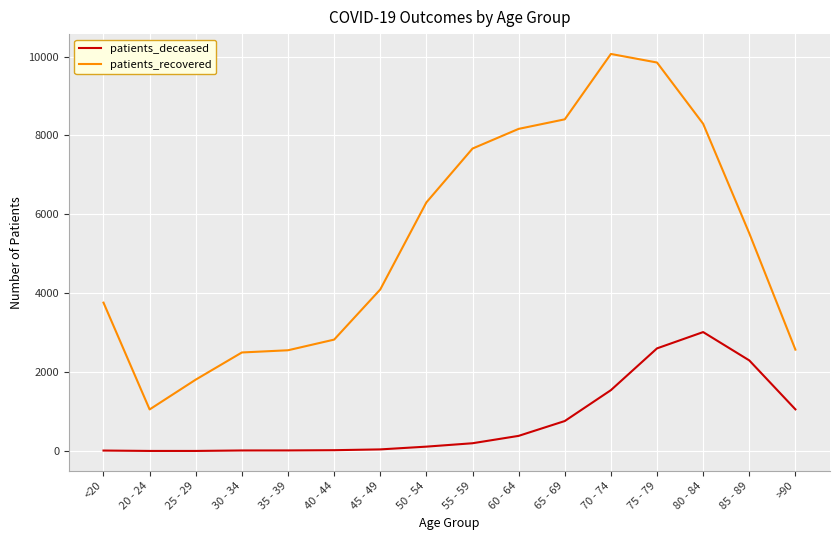

Read the patients_recovered value at 60 - 64, to the nearest 10.

8170